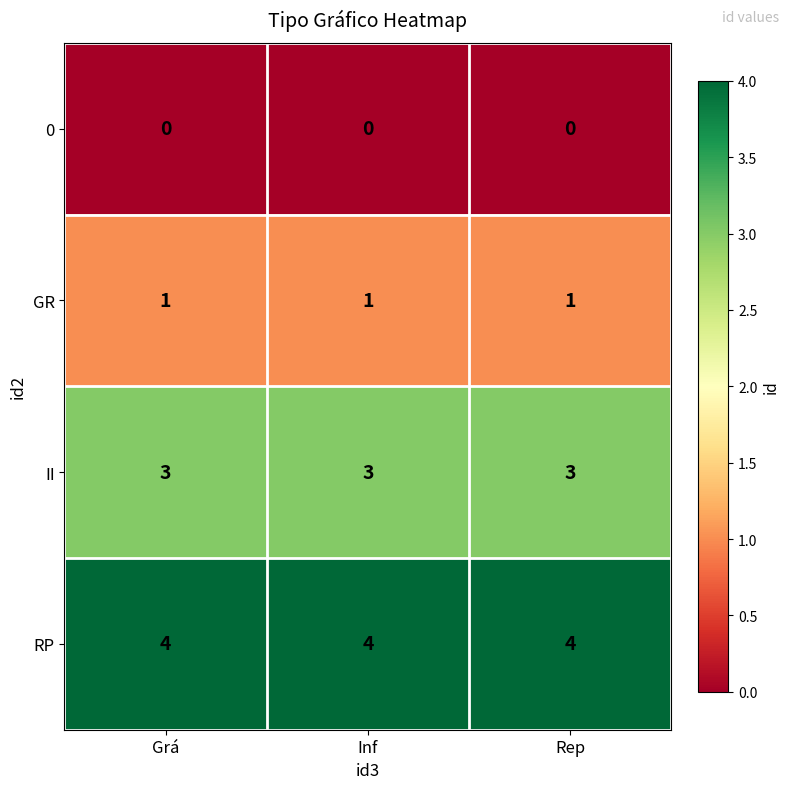

The value of II at Rep is 2. True or false?

False